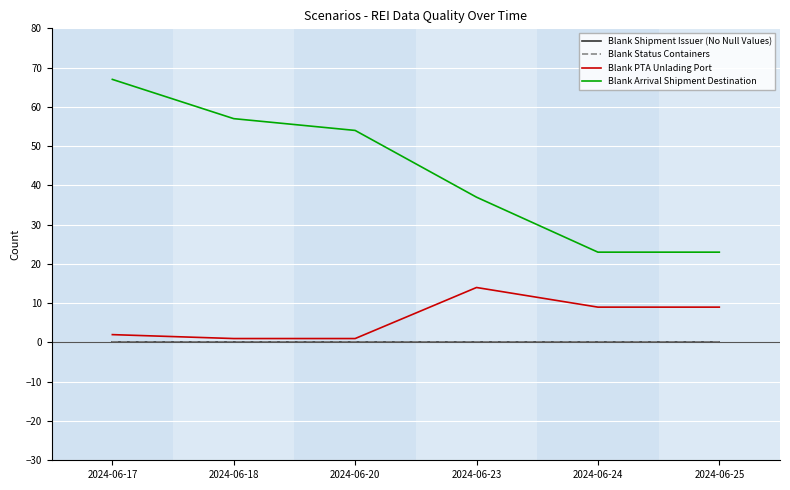

Does the chart display data point markers on the line(s)?

No